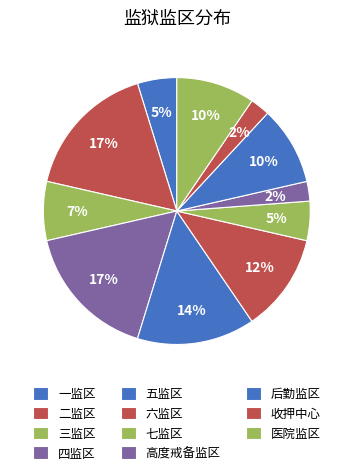

Does 四监区 account for over 50% of the chart?

No